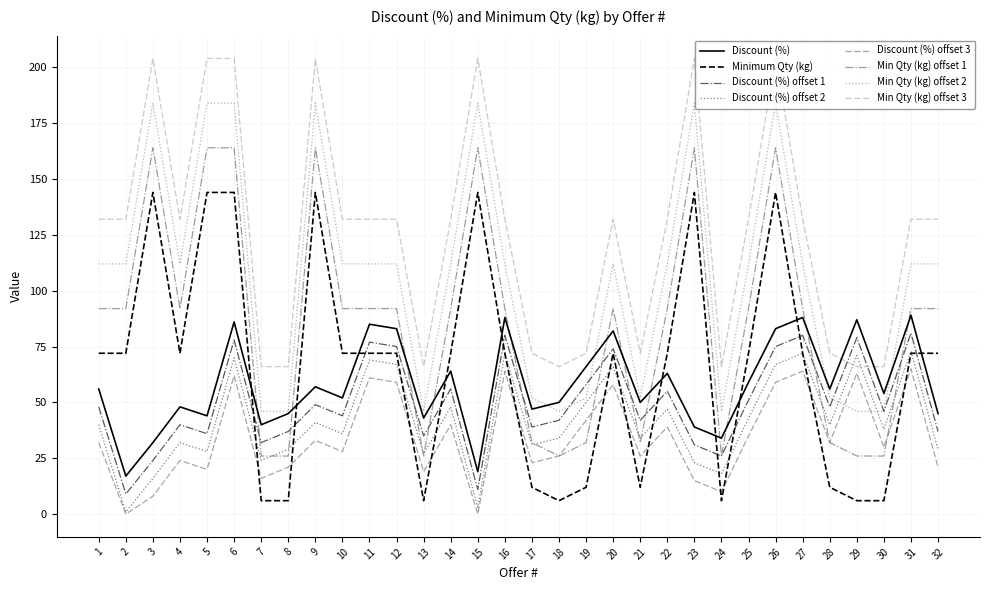

Does the chart have visible grid lines?

Yes